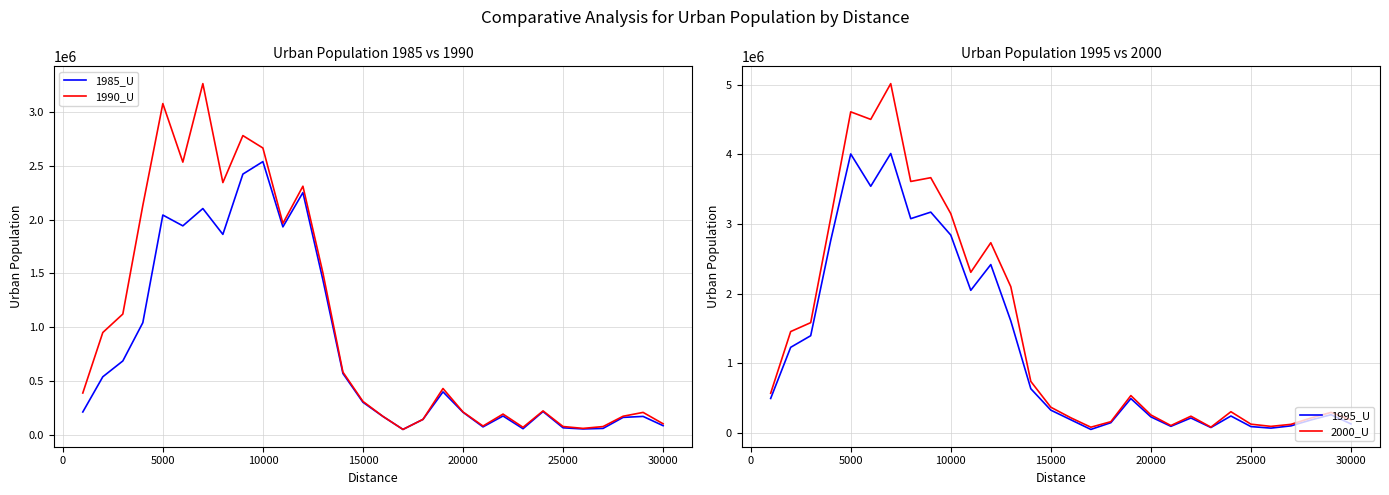

The value of 1990_U at 20000 is 358609. True or false?

False